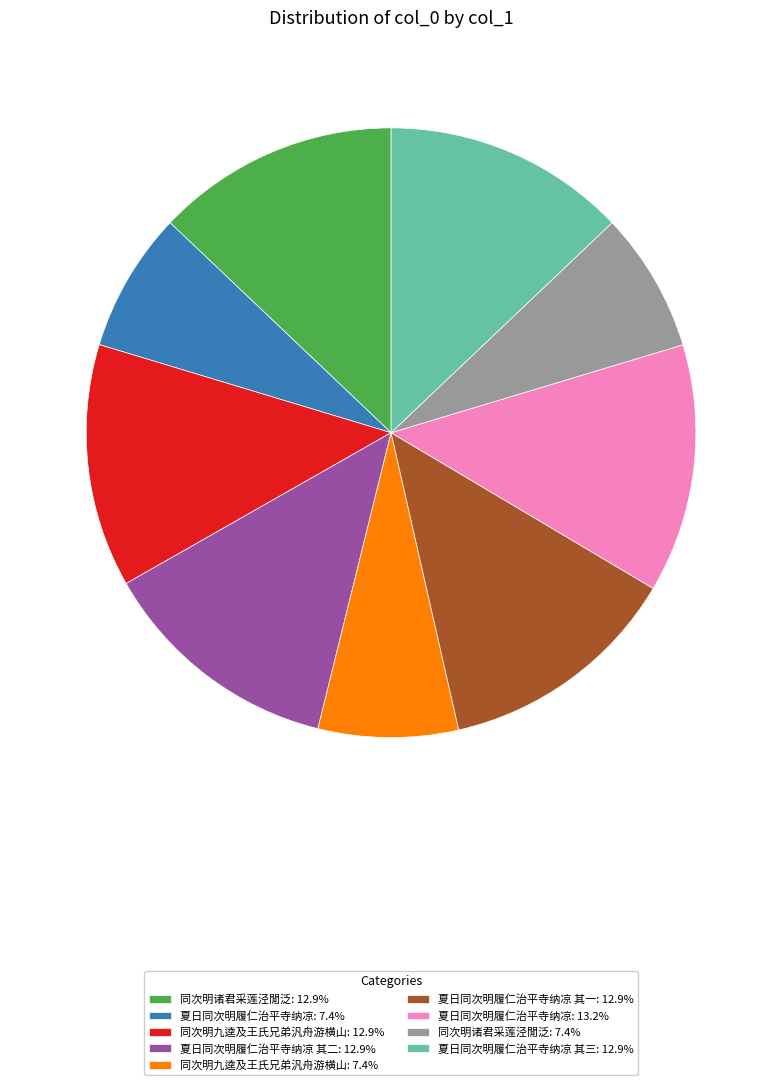

Does 夏日同次明履仁治平寺纳凉 其三: 12.9% account for over 50% of the chart?

No